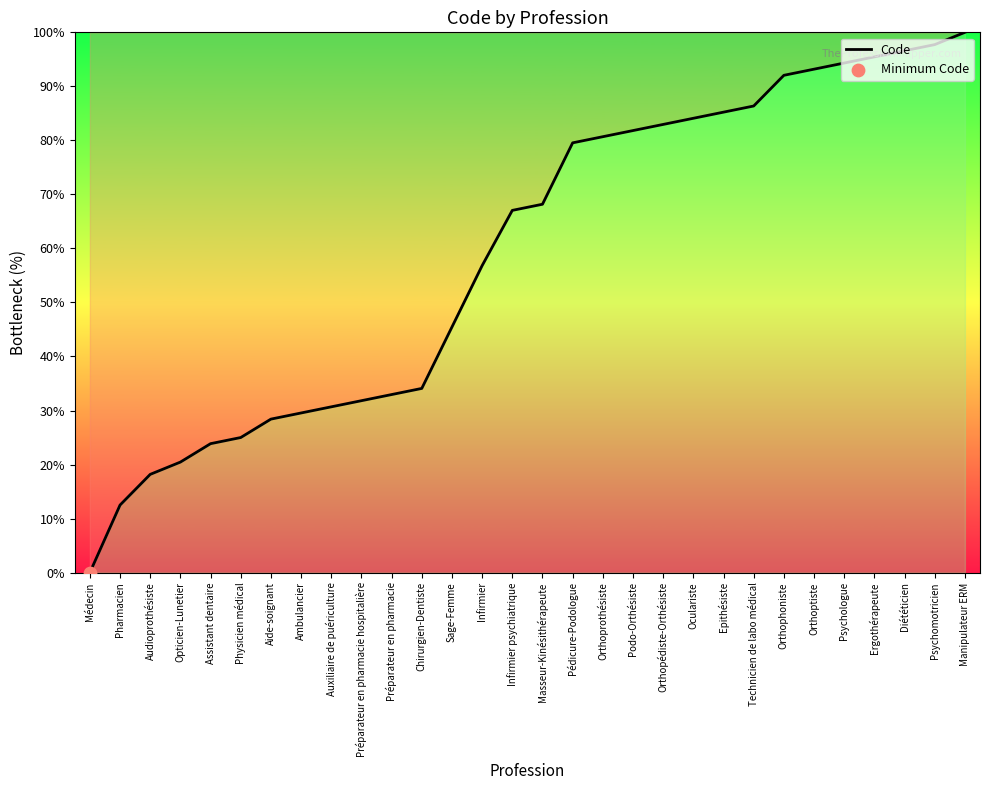

What is the change in value from Physicien médical to Orthoprothésiste?

+55.7